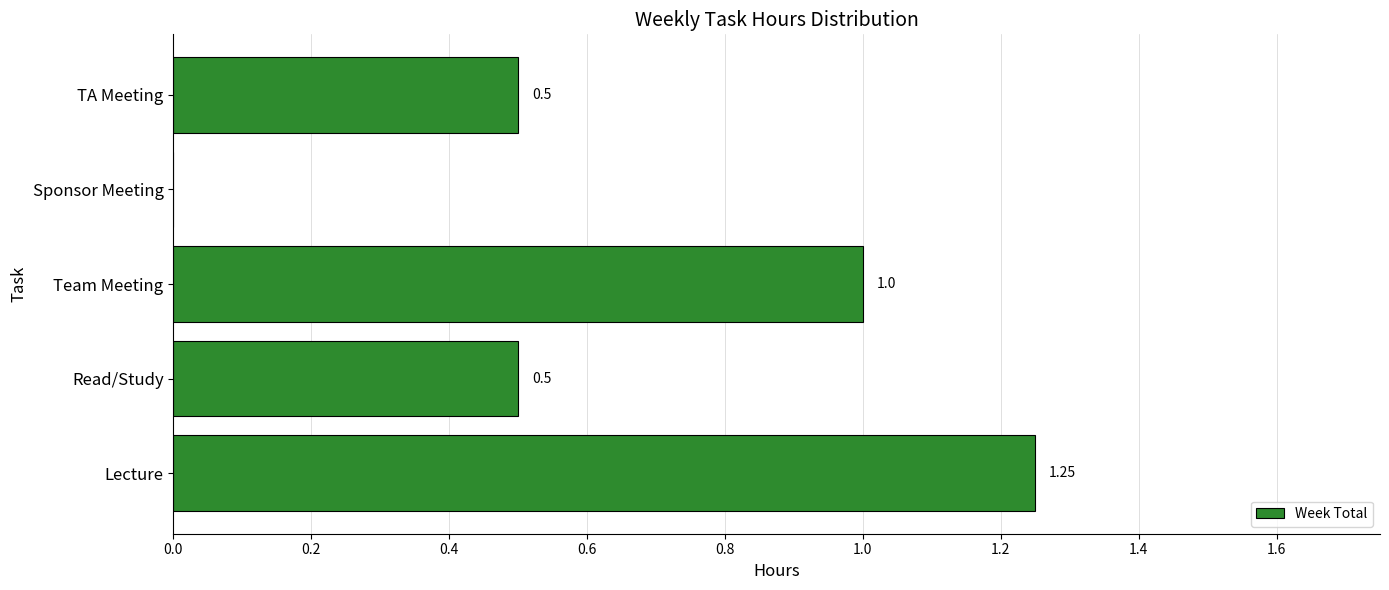

What is the sum of the values at Read/Study and TA Meeting?

1.0